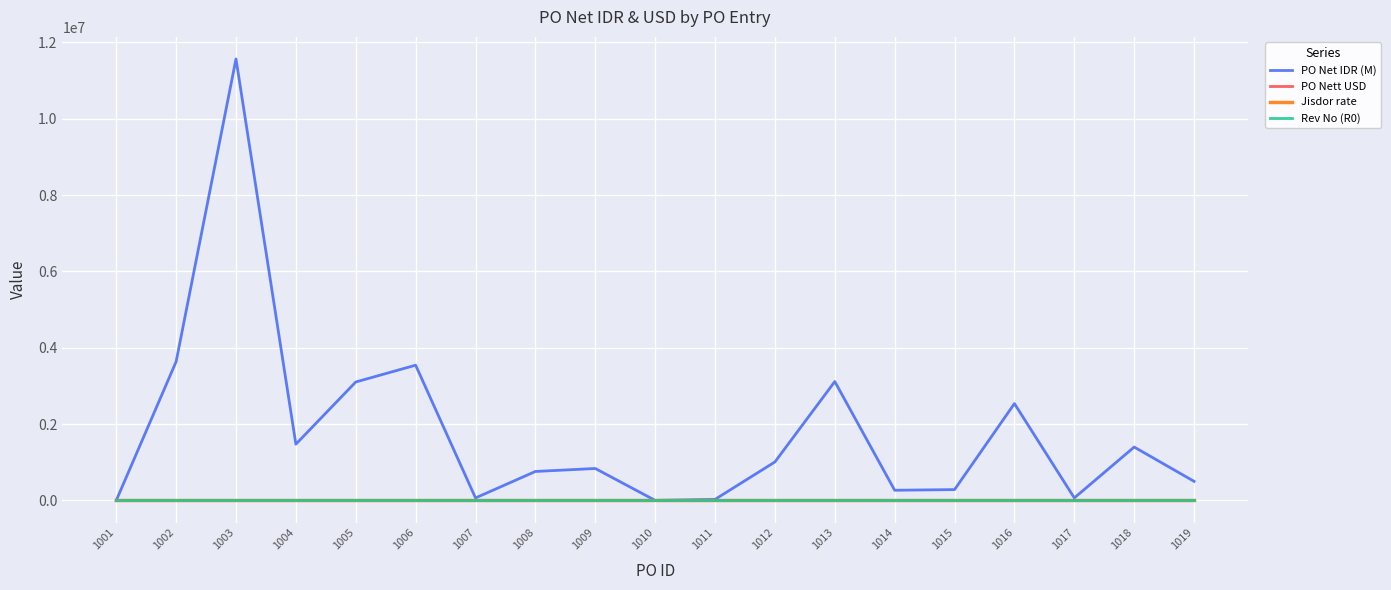

True or false: Jisdor rate and PO Nett USD cross at least once.

False